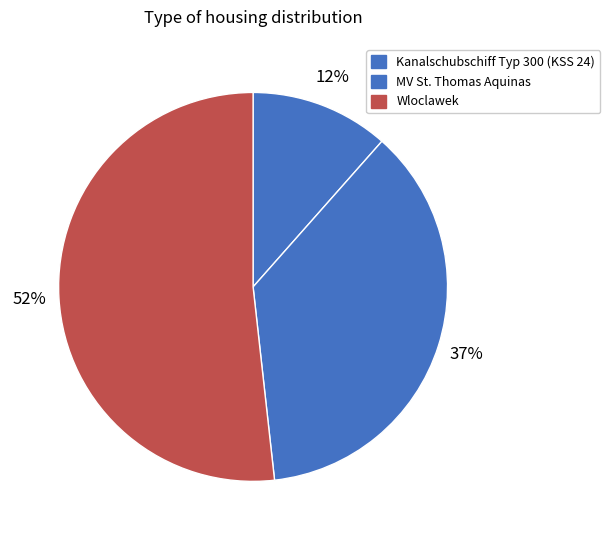

Is the sum of Kanalschubschiff Typ 300 (KSS 24) and MV St. Thomas Aquinas greater than half?

No